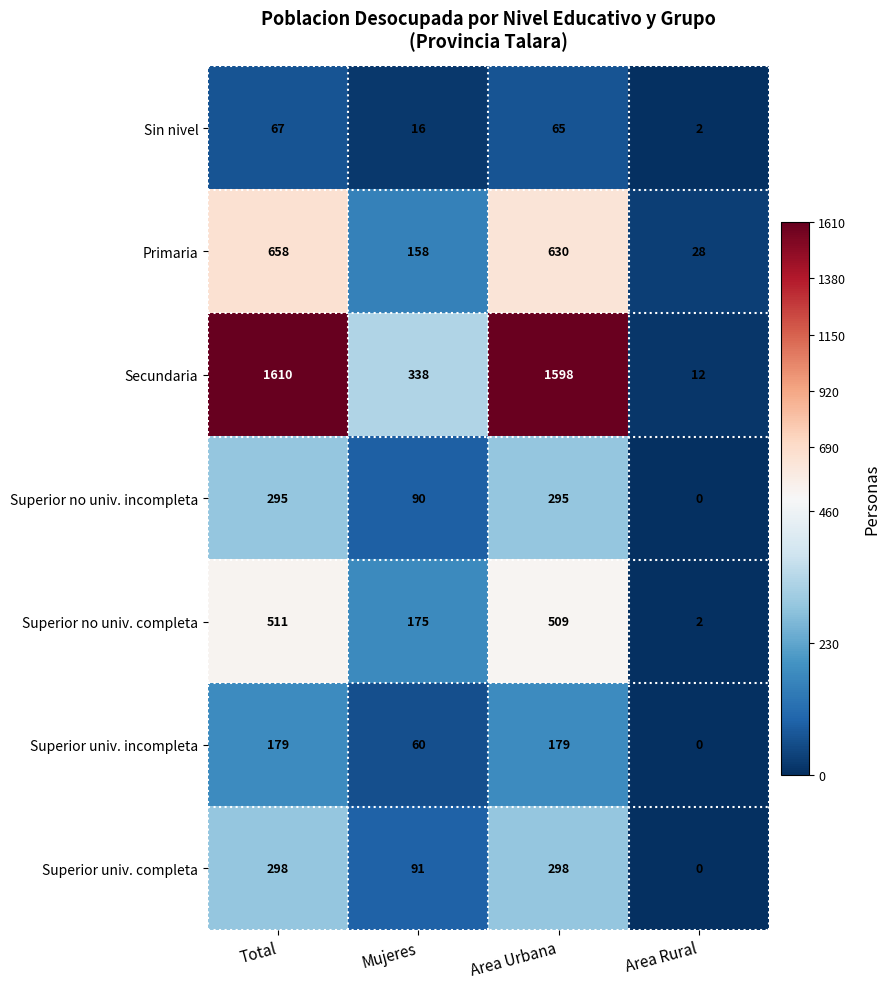

What is the highest value of the Superior no univ. completa series?

511